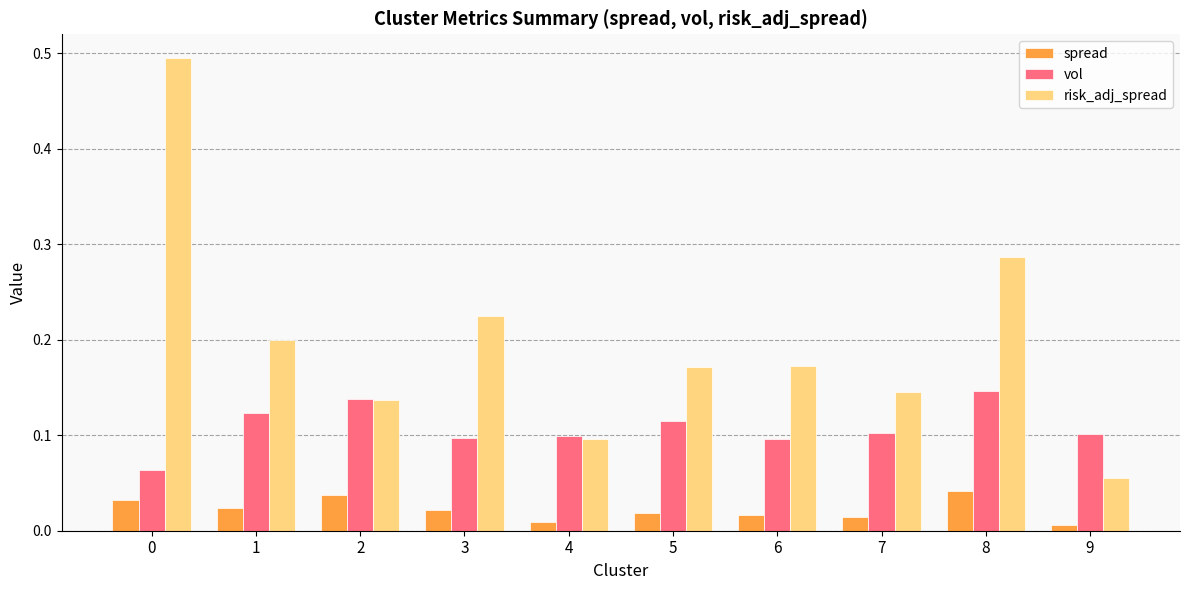

What is the sum of all vol values?

1.1